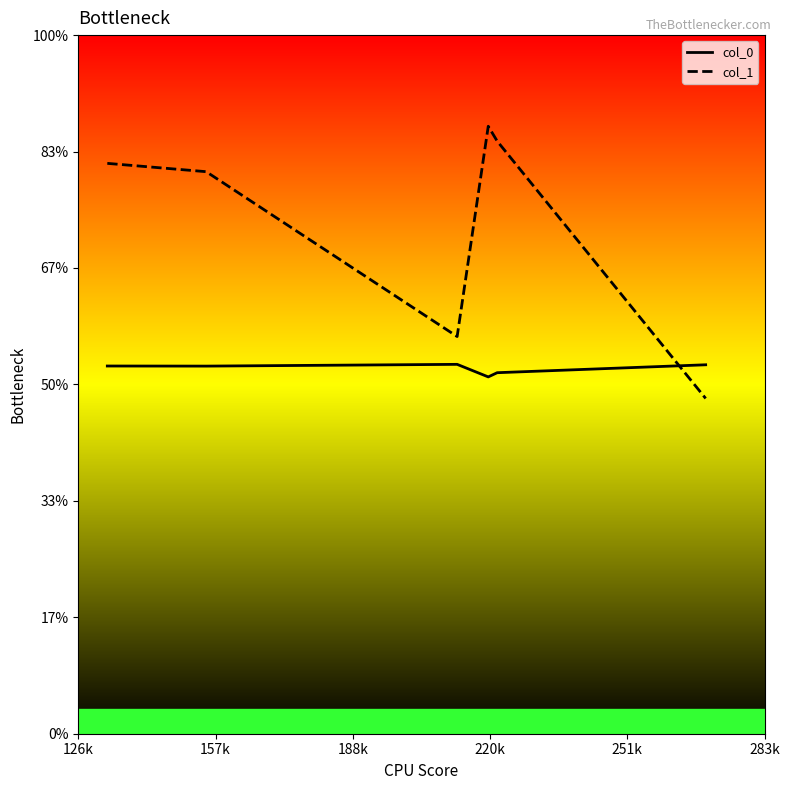

What are all the series names shown in the legend?

col_0, col_1